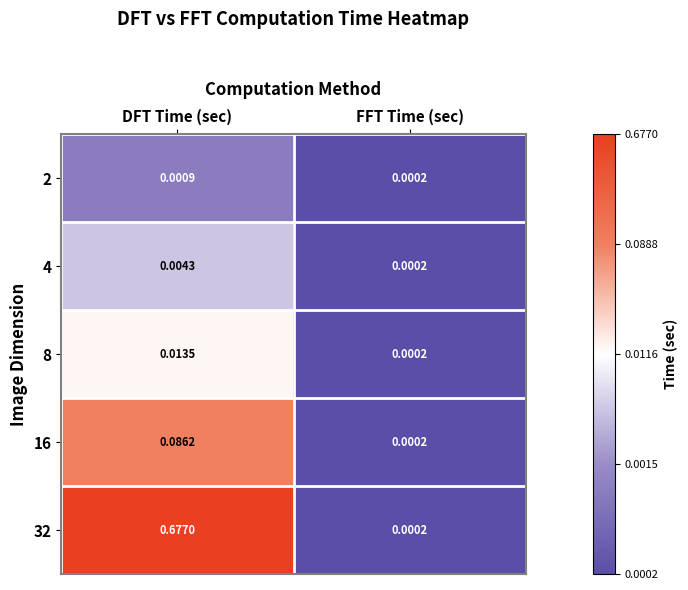

What is the total value across all series at DFT Time (sec)?

0.8